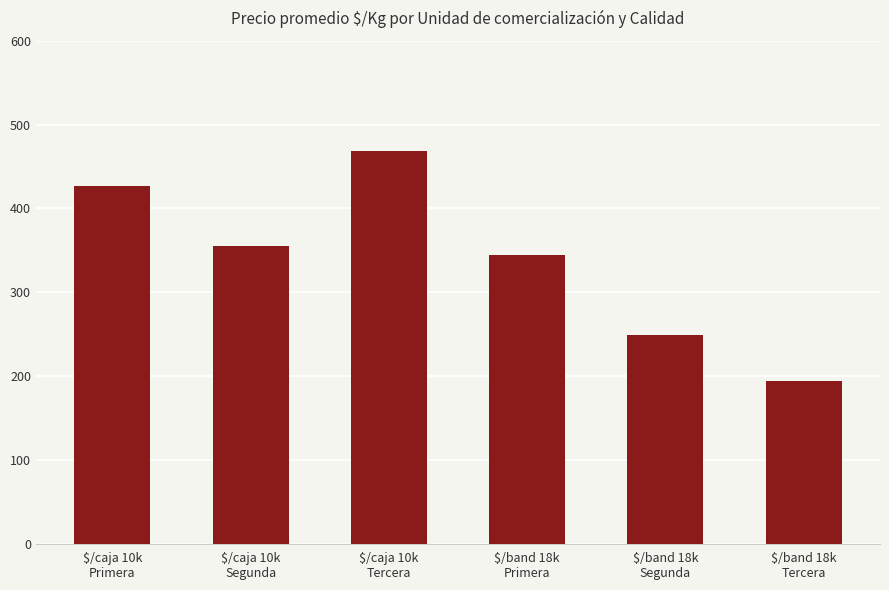

What is the difference between the values at $/band 18k
Primera and $/caja 10k
Segunda?

11